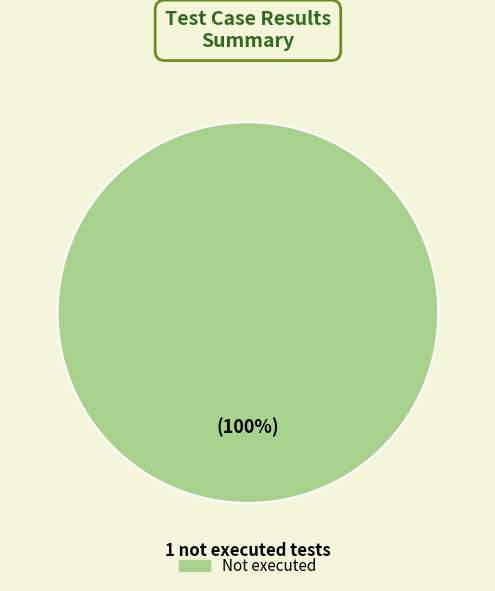

Is there any slice that represents more than half of the pie?

Yes